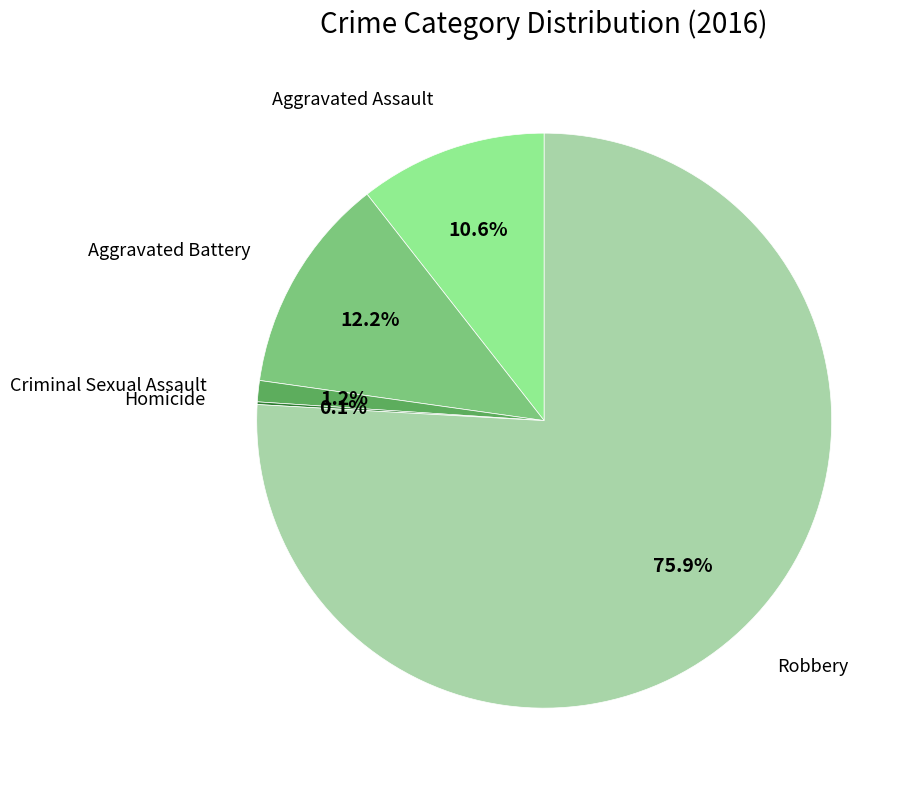

Is there any slice that represents more than half of the pie?

Yes